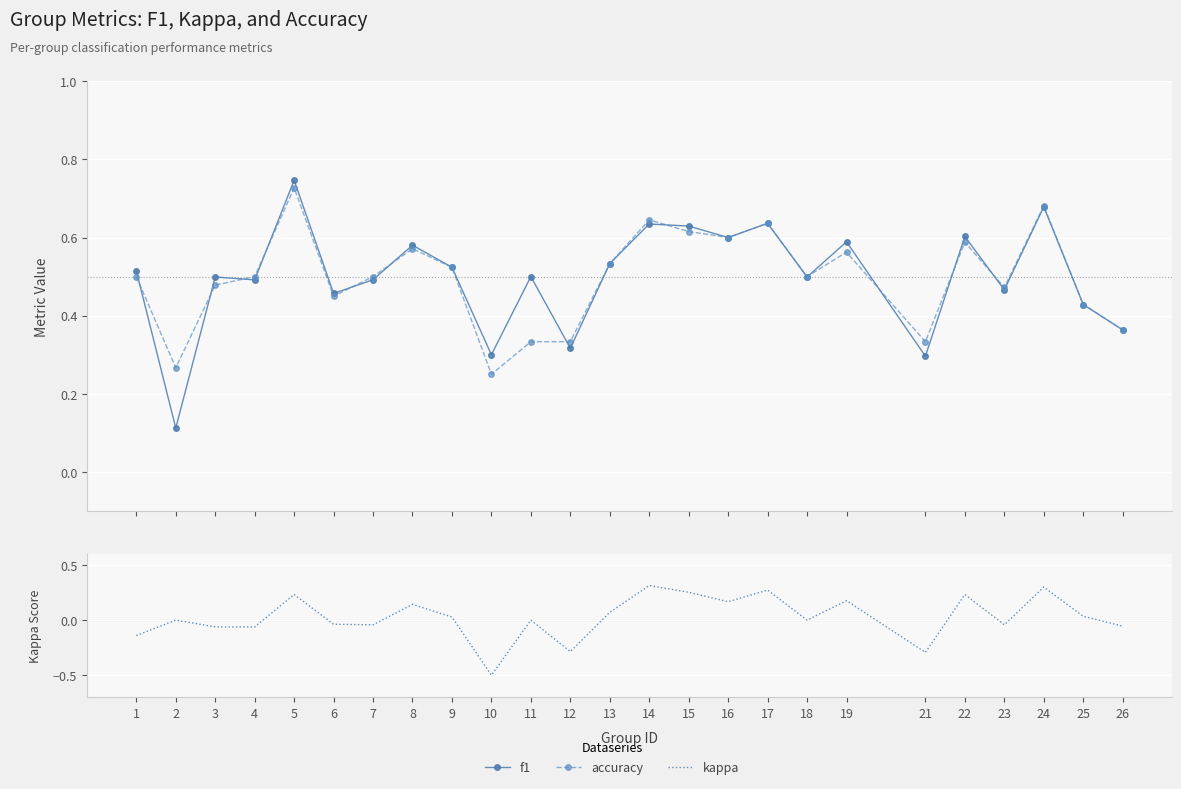

Which series has the largest total across all categories?

f1